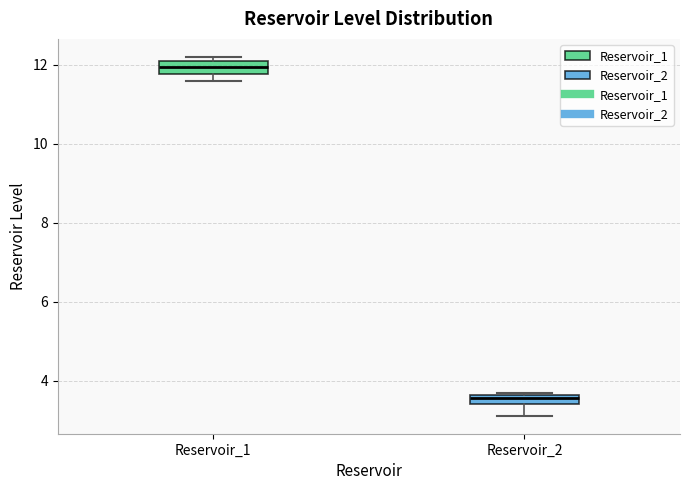

Which box has the lowest median line?

Reservoir_2